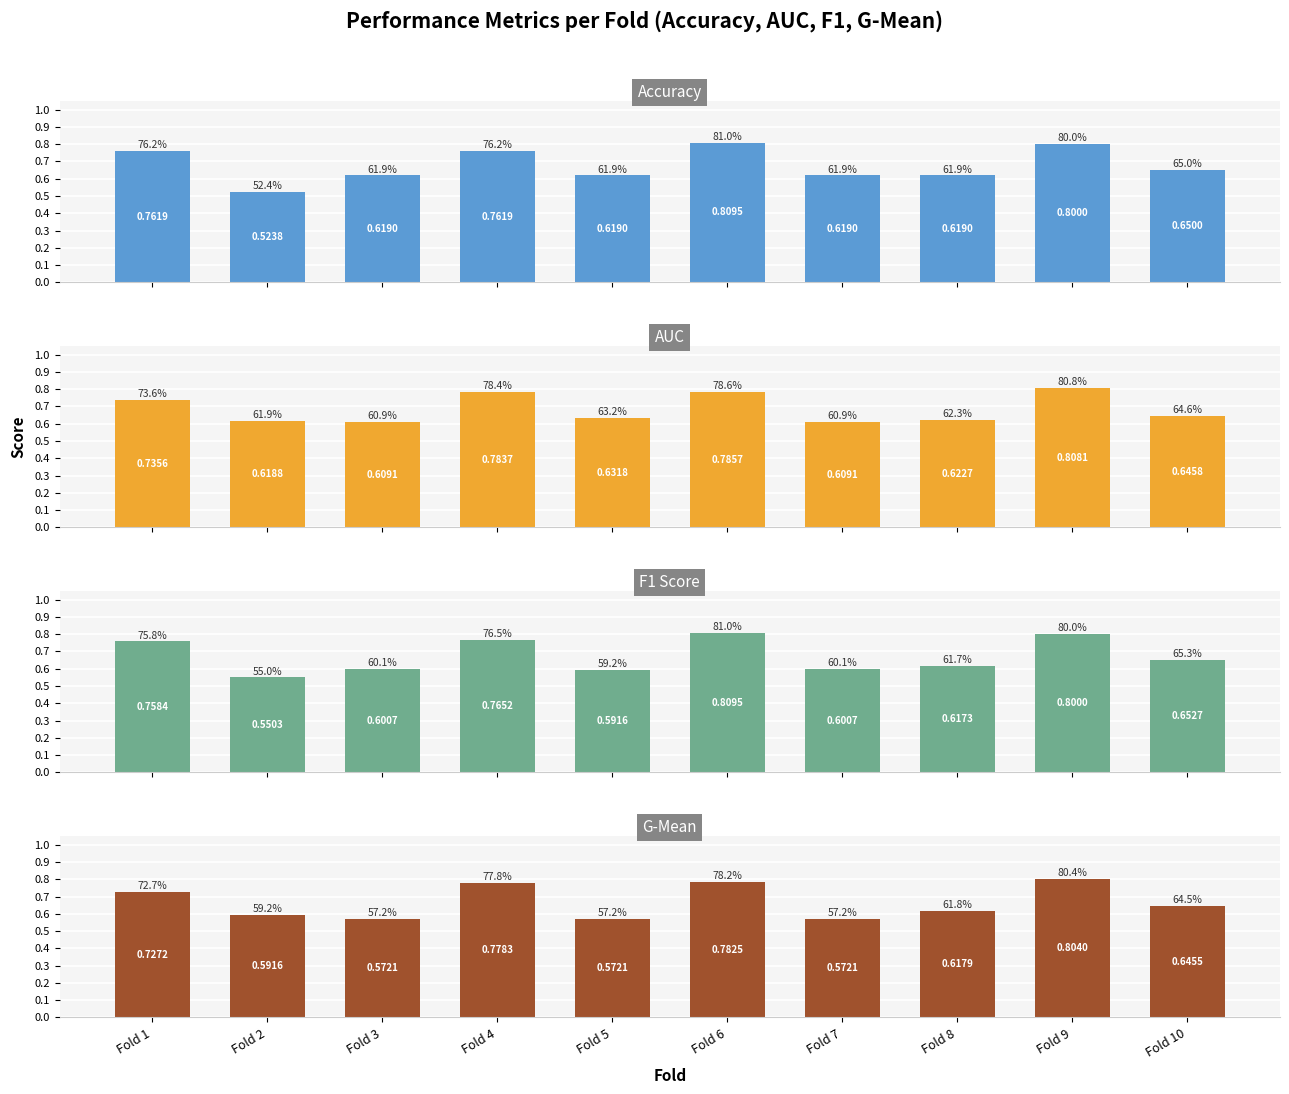

Reading right to left, transcribe all the data shown in this chart.

Accuracy: Fold 10=0.7	Fold 9=0.8	Fold 8=0.6	Fold 7=0.6	Fold 6=0.8	Fold 5=0.6	Fold 4=0.8	Fold 3=0.6	Fold 2=0.5	Fold 1=0.8
AUC: Fold 10=0.6	Fold 9=0.8	Fold 8=0.6	Fold 7=0.6	Fold 6=0.8	Fold 5=0.6	Fold 4=0.8	Fold 3=0.6	Fold 2=0.6	Fold 1=0.7
F1 Score: Fold 10=0.7	Fold 9=0.8	Fold 8=0.6	Fold 7=0.6	Fold 6=0.8	Fold 5=0.6	Fold 4=0.8	Fold 3=0.6	Fold 2=0.6	Fold 1=0.8
G-Mean: Fold 10=0.6	Fold 9=0.8	Fold 8=0.6	Fold 7=0.6	Fold 6=0.8	Fold 5=0.6	Fold 4=0.8	Fold 3=0.6	Fold 2=0.6	Fold 1=0.7